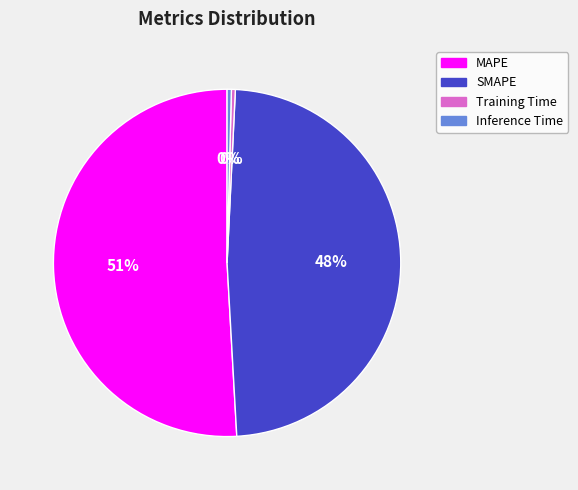

Which slice is the largest?

MAPE